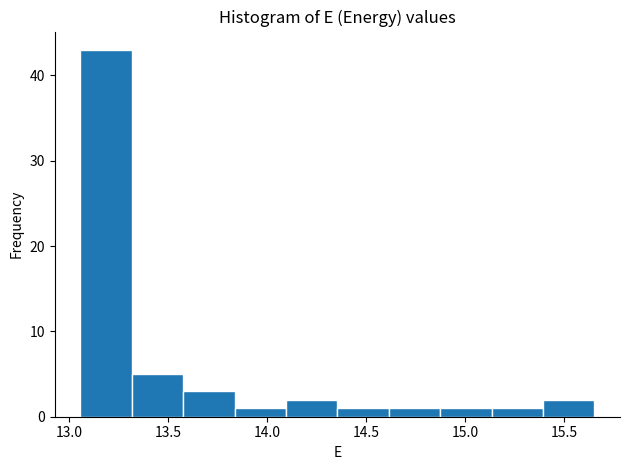

Which range on the x-axis has the tallest bar?

13.05 to 13.30